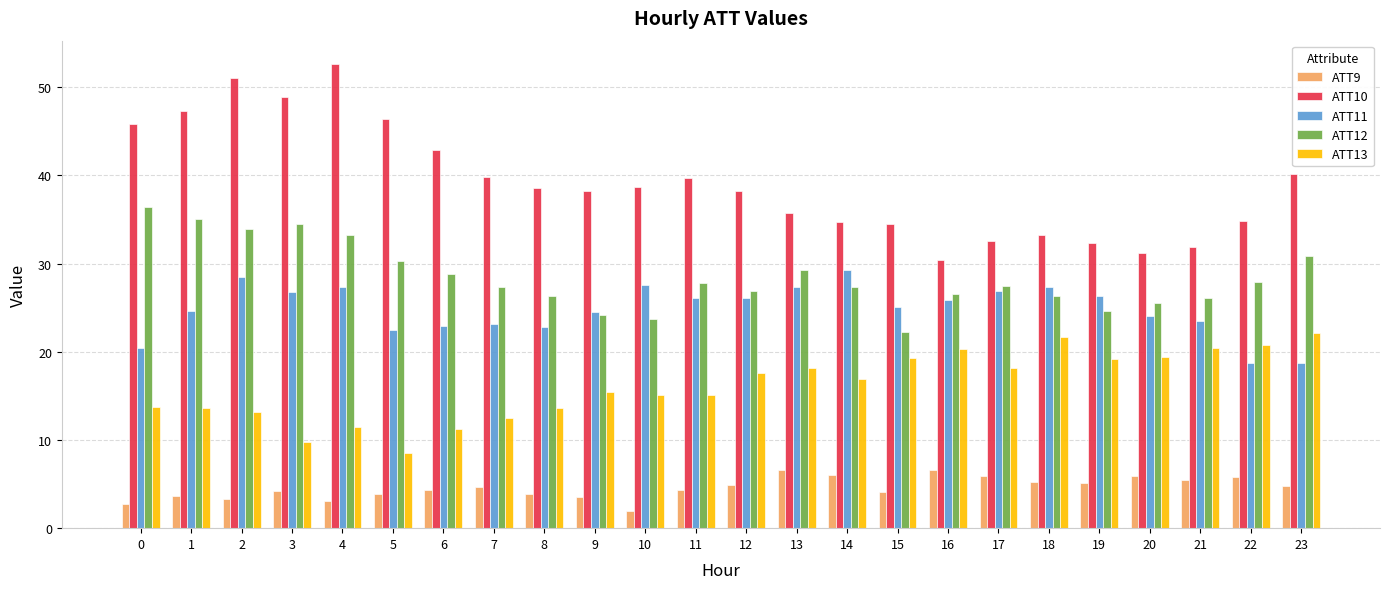

What are all the series names shown in the legend?

ATT9, ATT10, ATT11, ATT12, ATT13